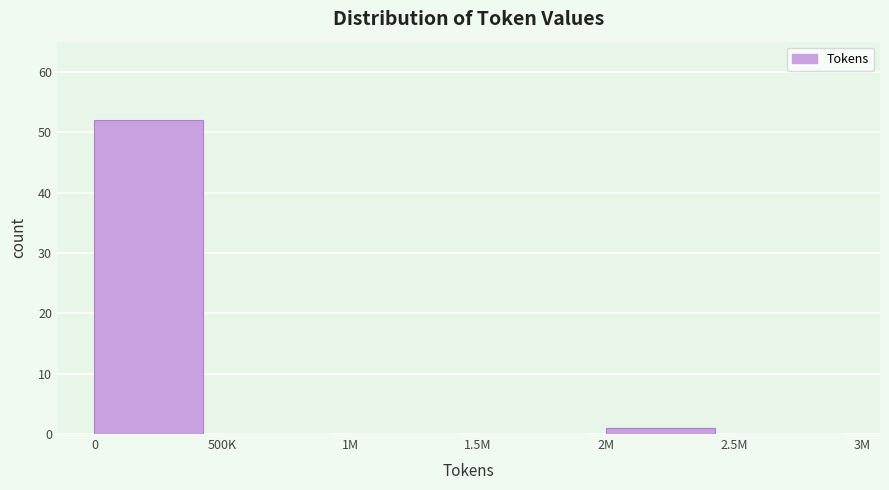

Reading left to right, transcribe all the data shown in this chart.

0=52	500K=0	1M=0	1.5M=0	2M=1	2.5M=0